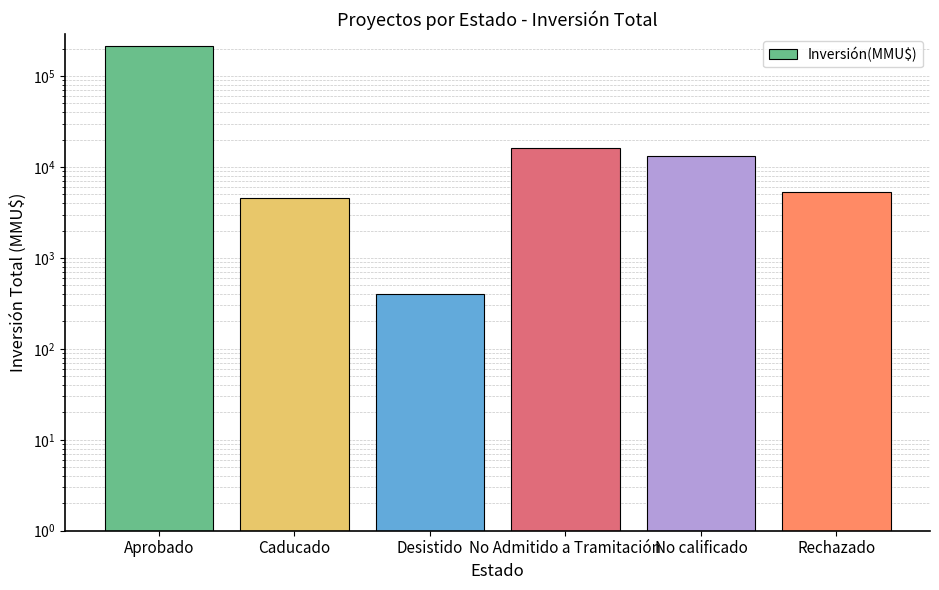

What is the difference between the maximum and minimum values?

211565